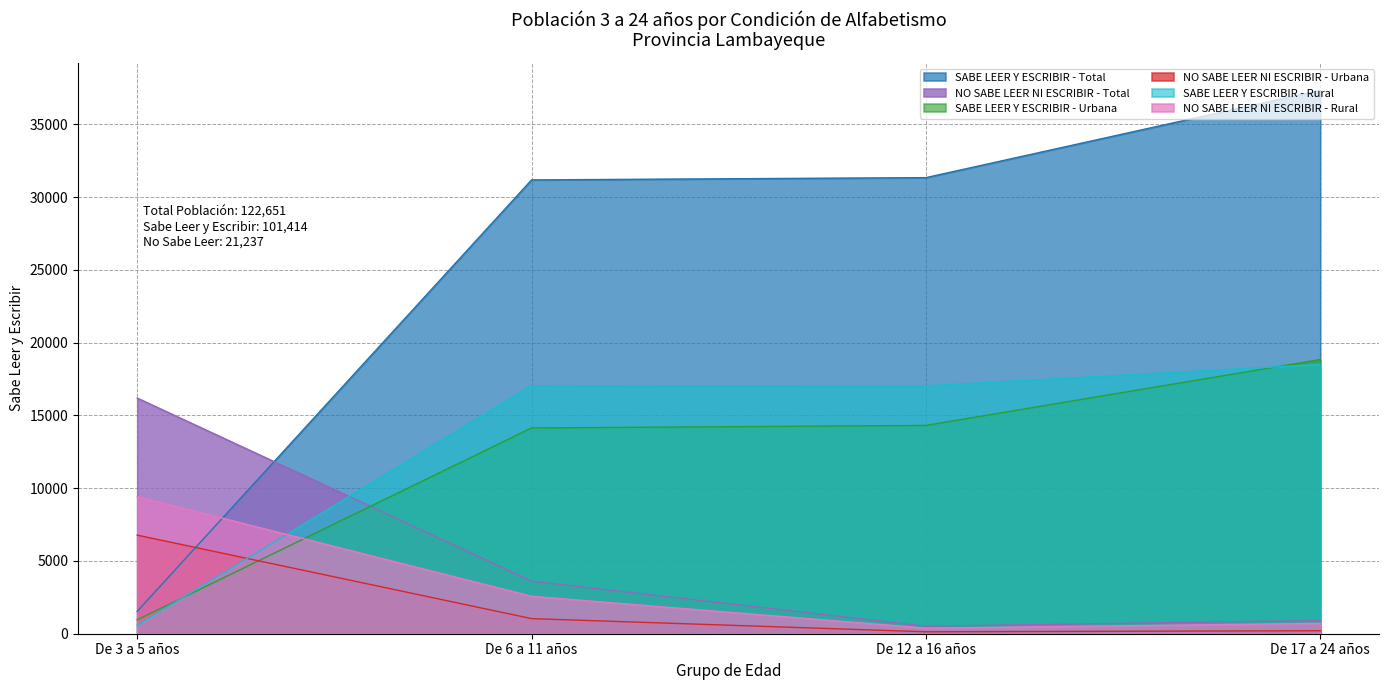

At how many categories does at least one series exceed 29531?

3